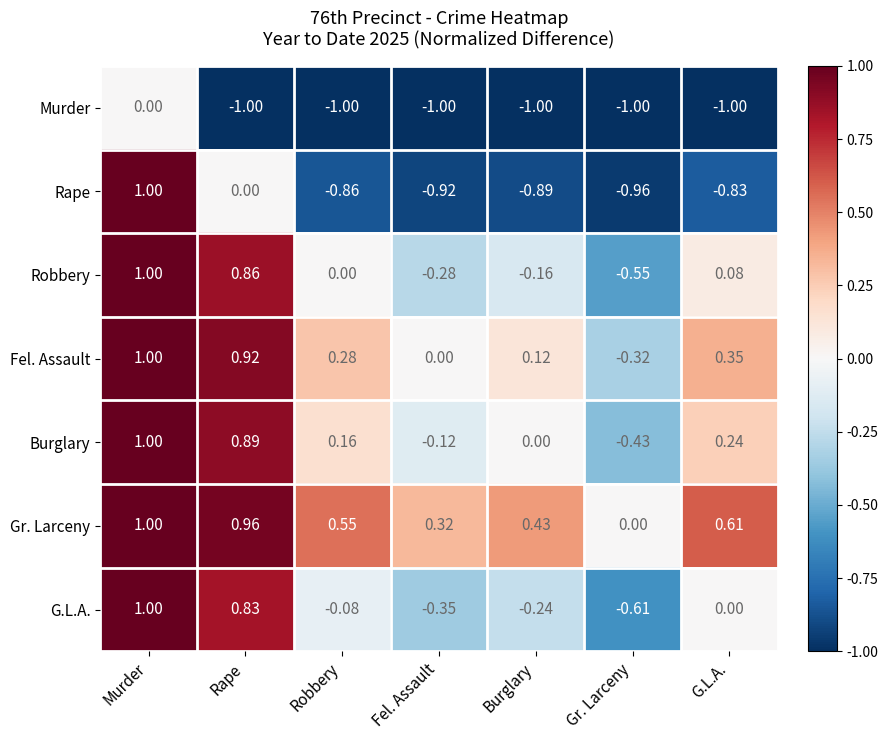

At which label is G.L.A. closest to 0?

G.L.A.